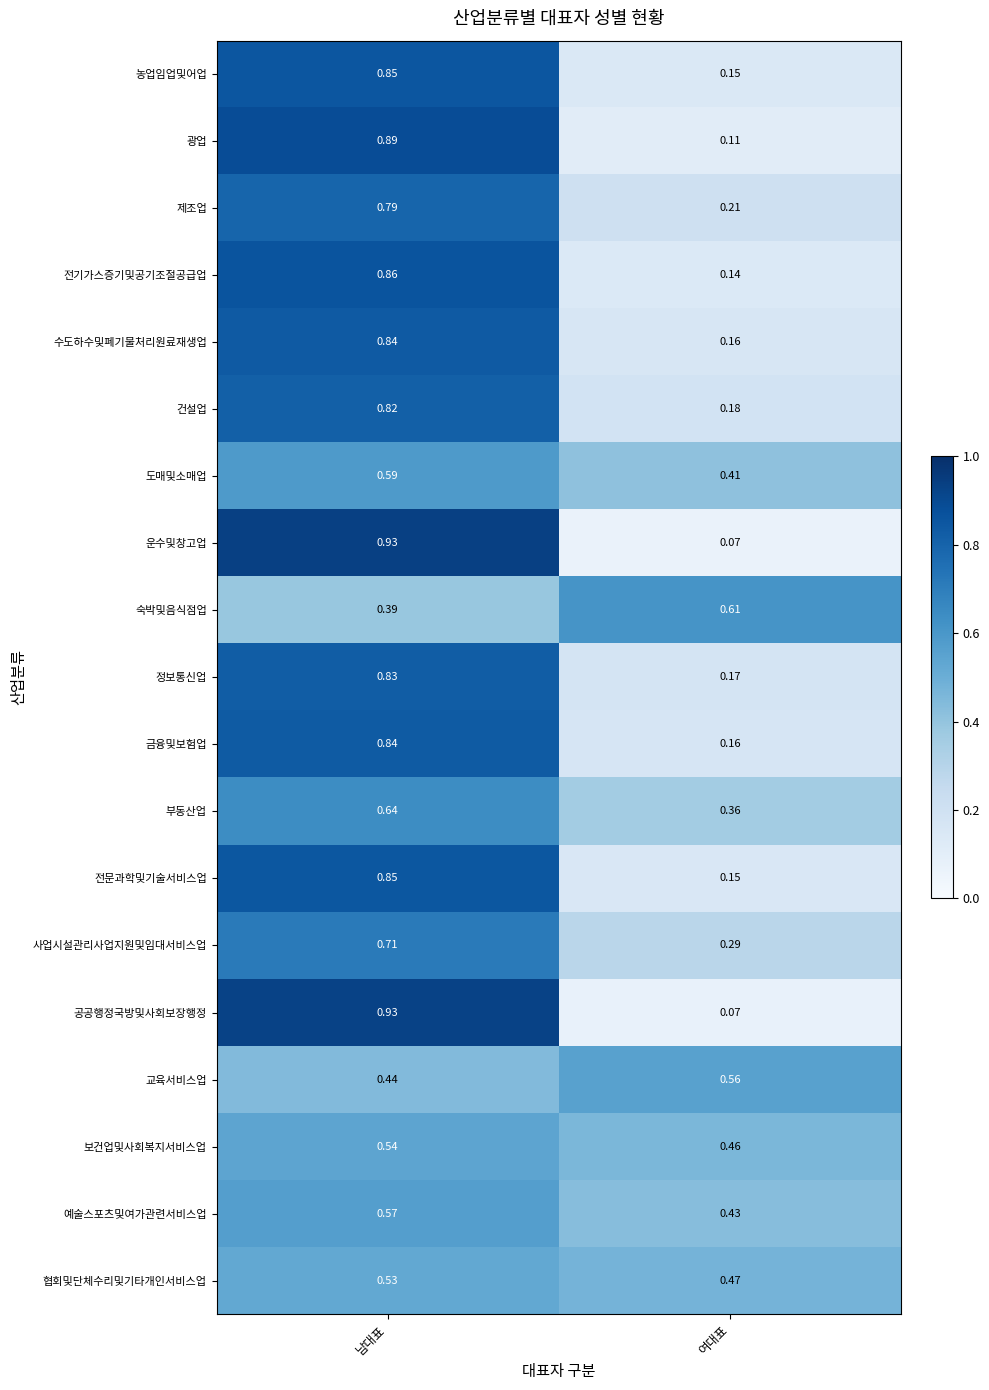

At which label is 농업임업및어업 closest to 0?

여대표